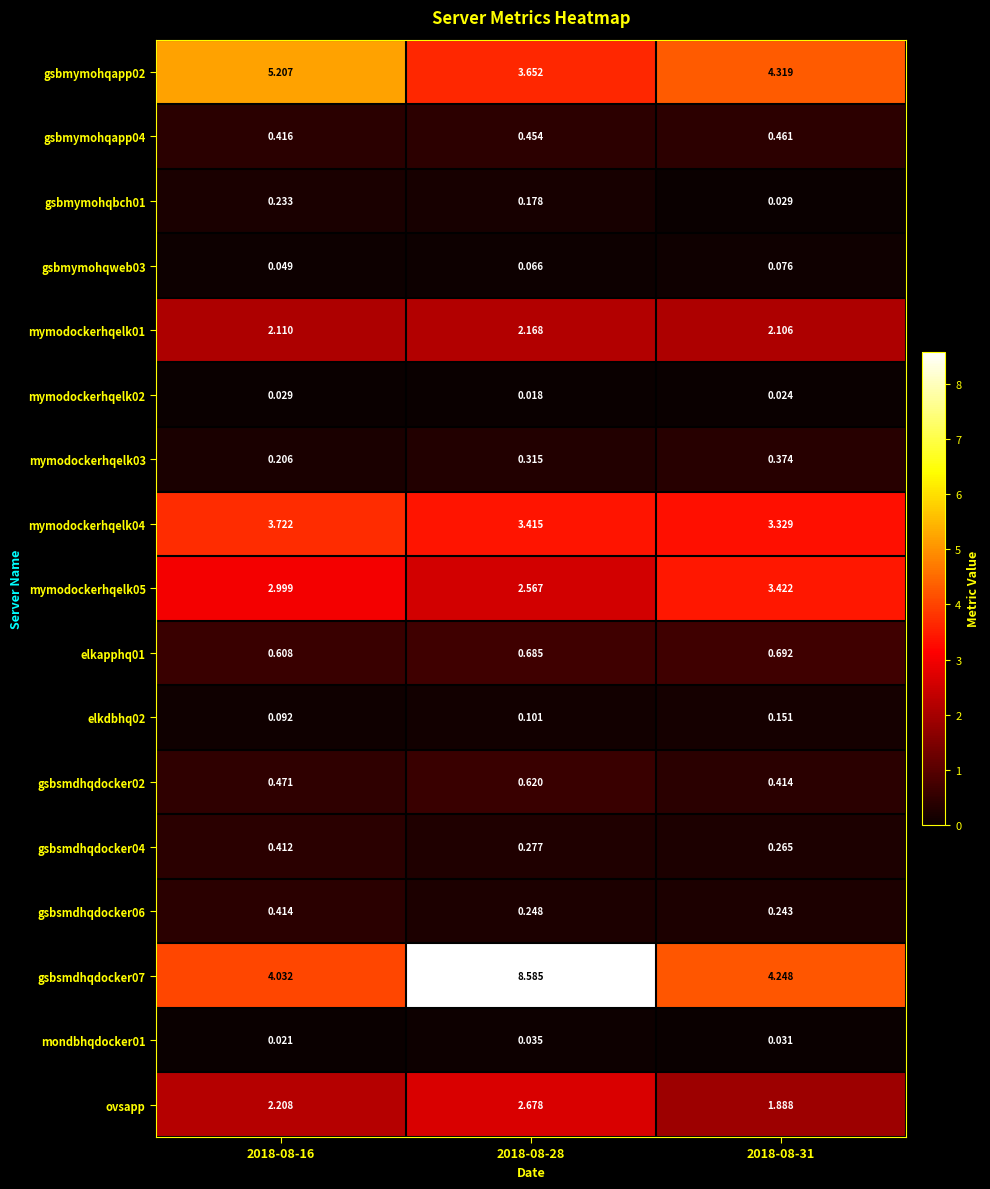

Is the value of gsbsmdhqdocker06 at 2018-08-16 greater than the value of mymodockerhqelk04 at 2018-08-28?

No